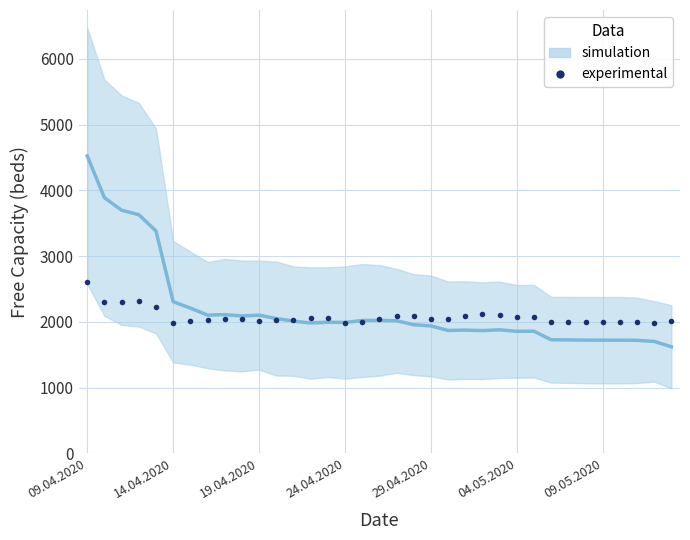

Where is the data nearest to the value 2288?

14.04.2020